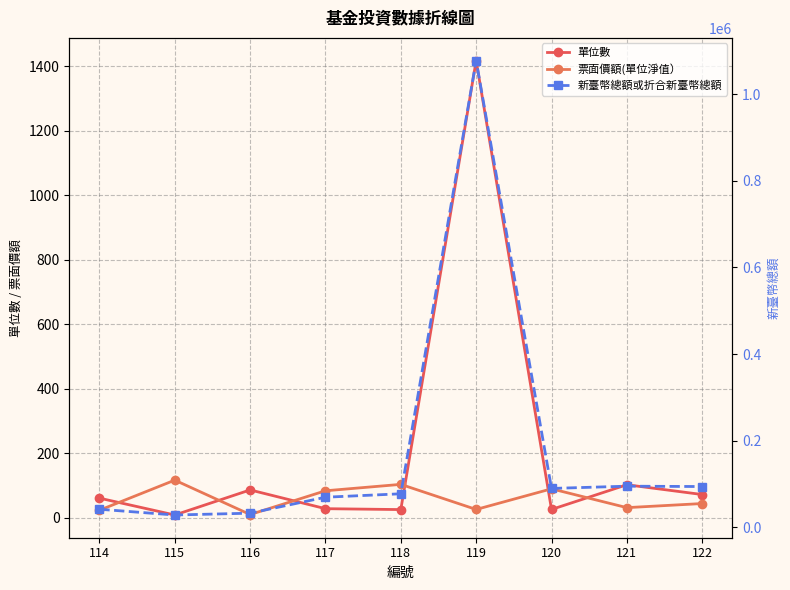

At how many categories does at least one series exceed 199907?

1